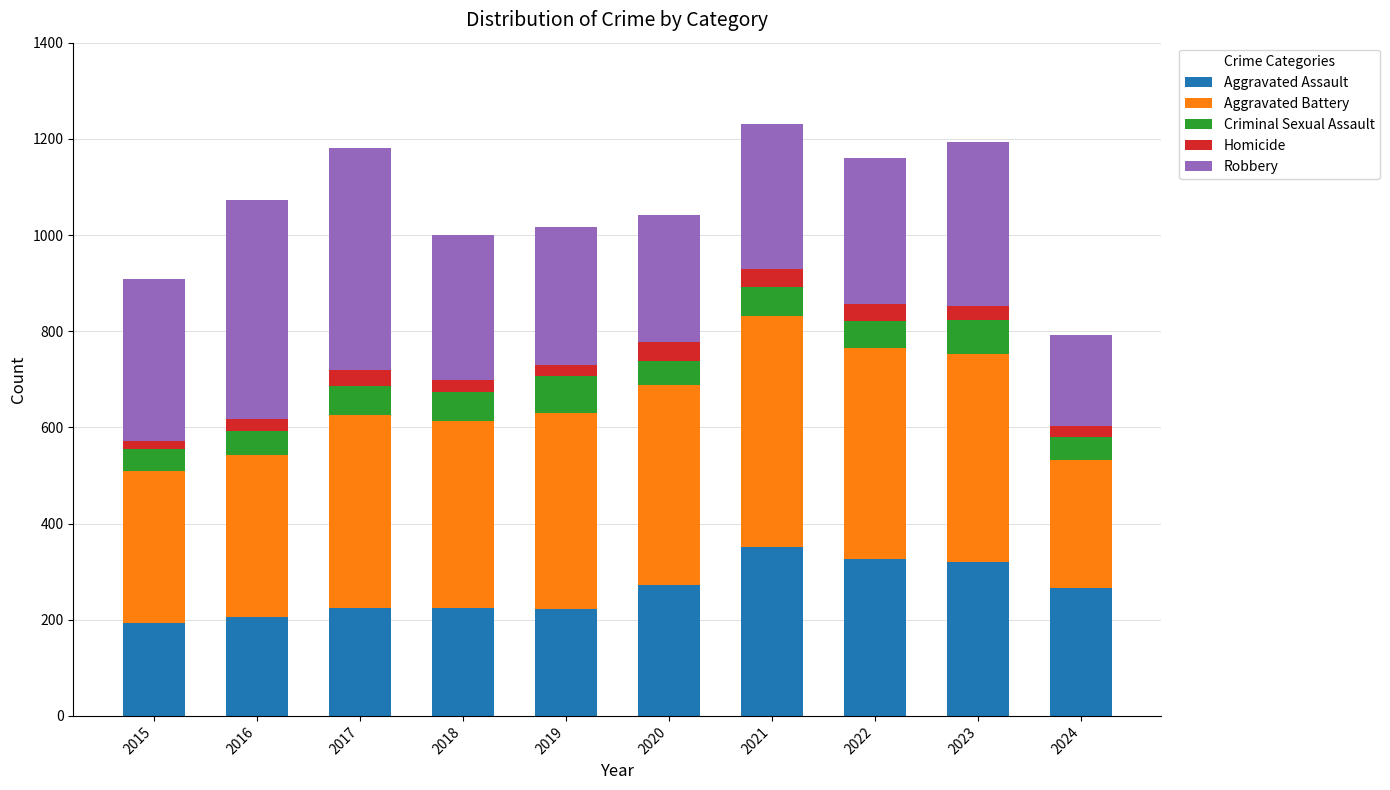

What is the approximate value of Aggravated Assault at 2023?

320